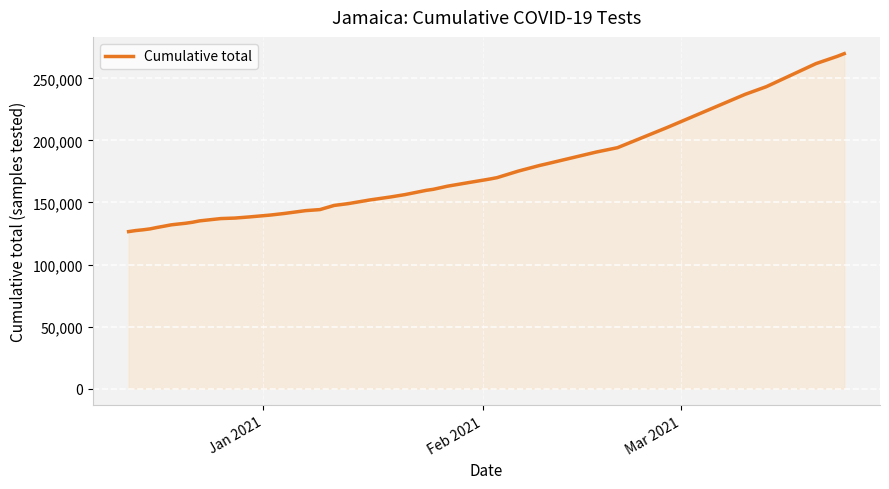

What is the difference between the maximum and minimum values?

143489